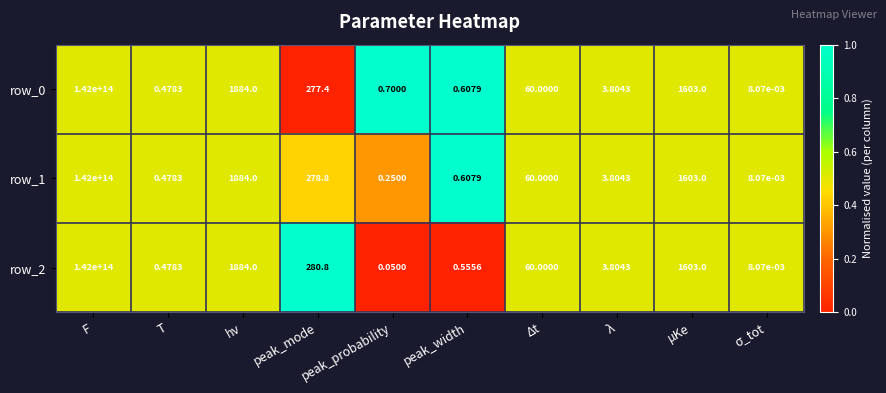

At how many categories does at least one series exceed 0?

10